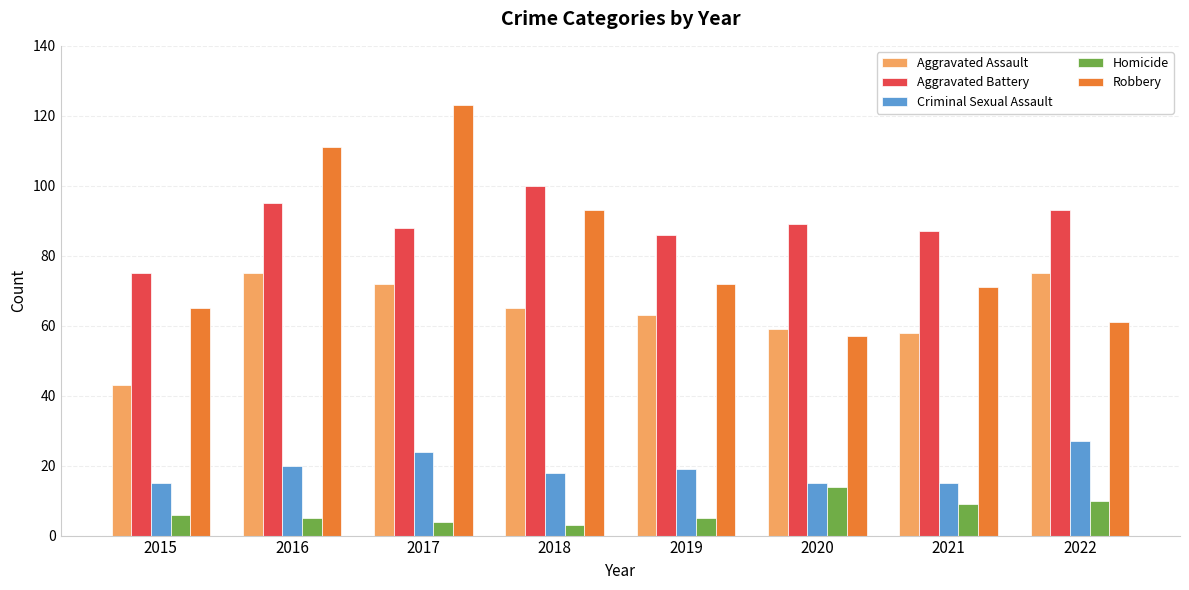

How many bars are there in each group?

5